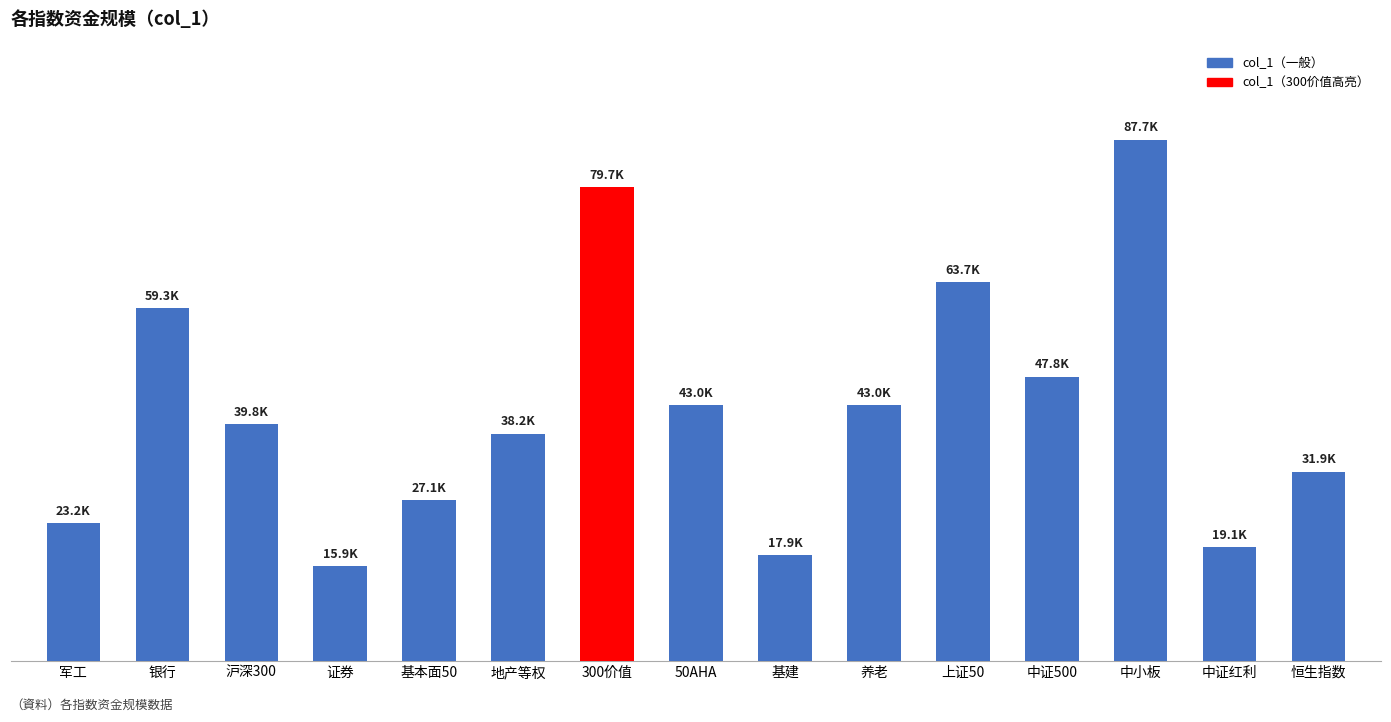

What is the average value?

42496.7